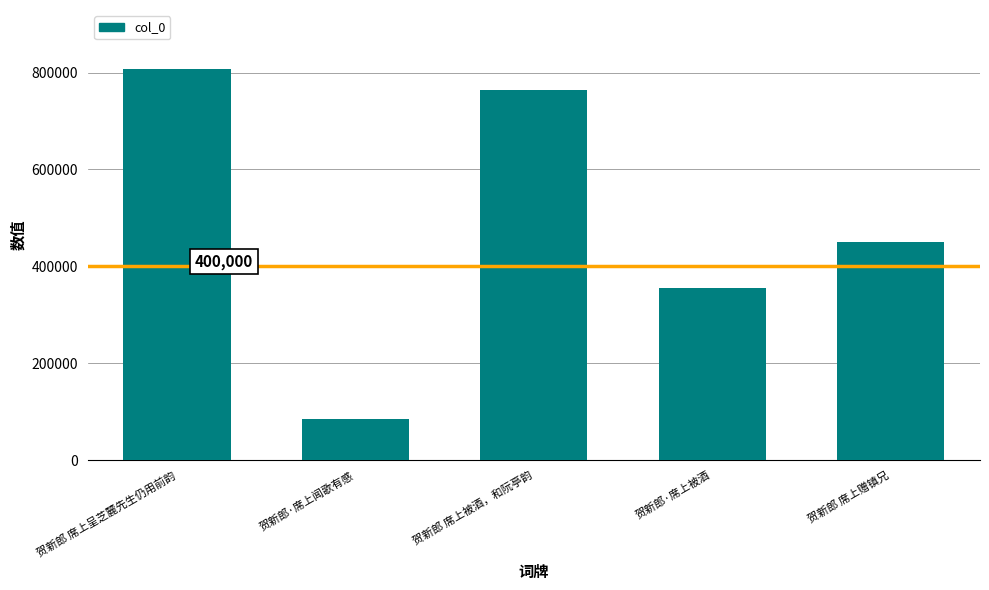

List the labels in order of value, smallest first.

贺新郎·席上闻歌有感, 贺新郎·席上被酒, 贺新郎 席上赠镇兄, 贺新郎 席上被酒，和阮亭韵, 贺新郎 席上呈芝麓先生仍用前韵